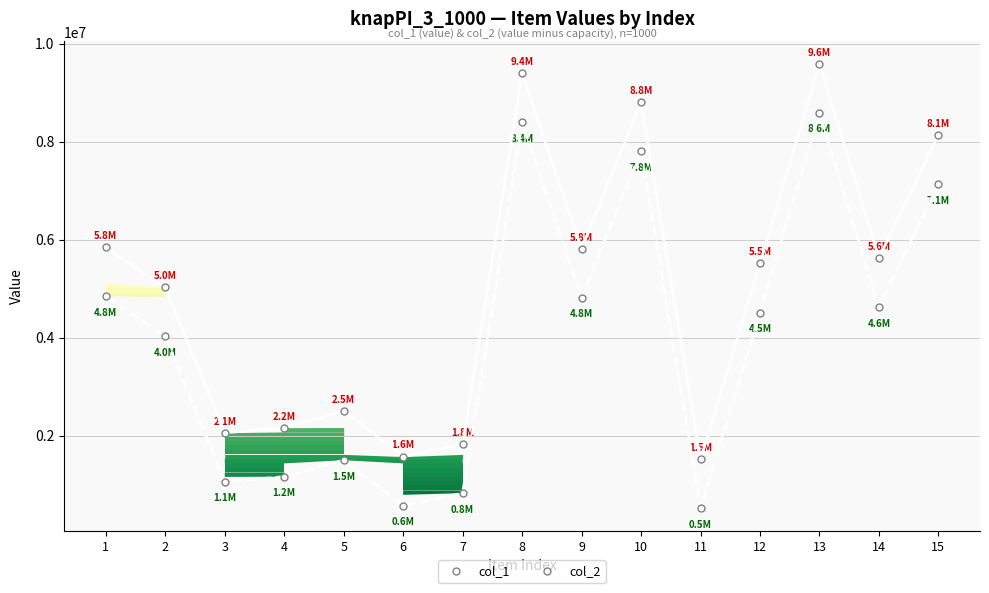

True or false: col_2 and col_1 intersect in this chart.

False